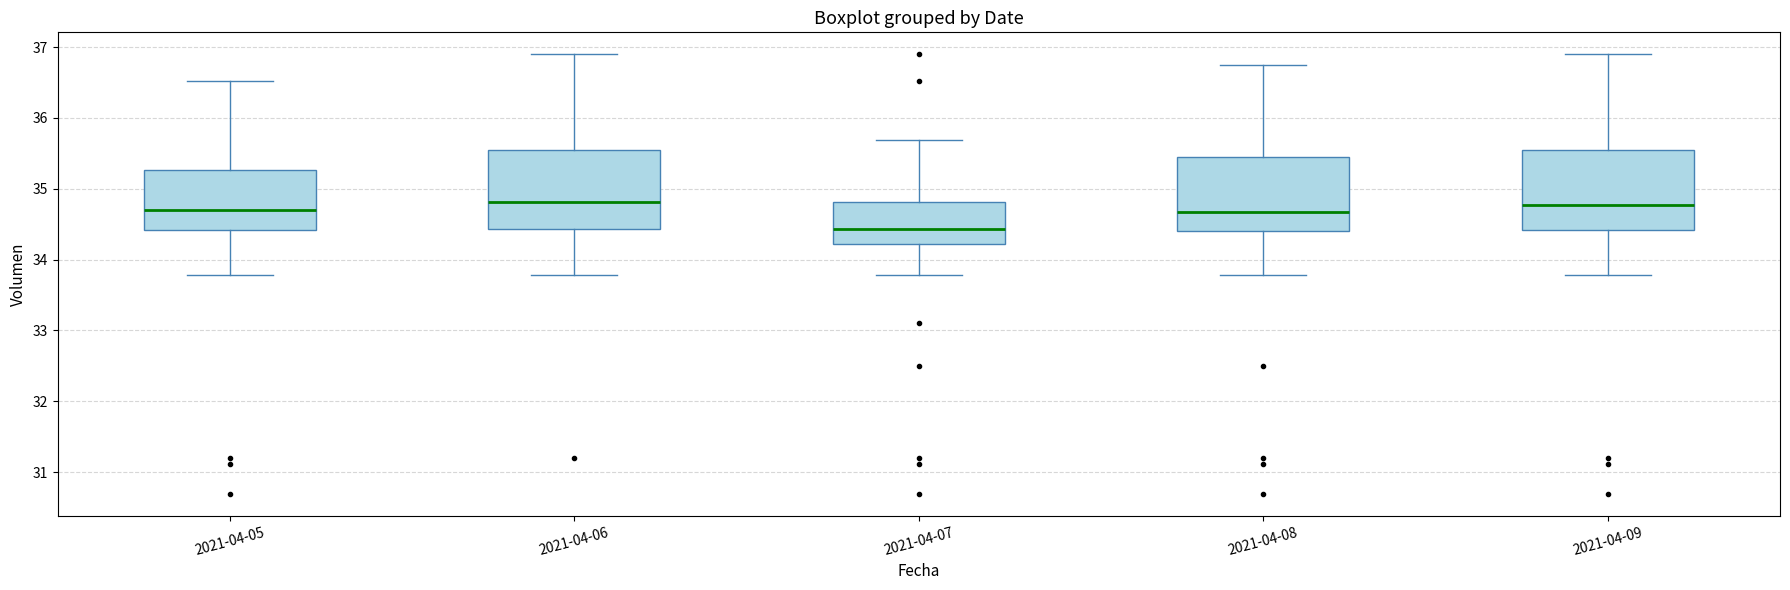

Reading left to right, transcribe this box plot: for each box, give where its median line is, the range the box spans, and where its two whiskers end, as read against the y-axis. The values are not printed on the chart, so give them approximately, as read against the axis.

2021-04-05: median 34.7, box 34.4 to 35.3, whiskers 33.8 to 36.5
2021-04-06: median 34.8, box 34.4 to 35.5, whiskers 33.8 to 36.9
2021-04-07: median 34.4, box 34.2 to 34.8, whiskers 33.8 to 35.7
2021-04-08: median 34.7, box 34.4 to 35.5, whiskers 33.8 to 36.8
2021-04-09: median 34.8, box 34.4 to 35.5, whiskers 33.8 to 36.9